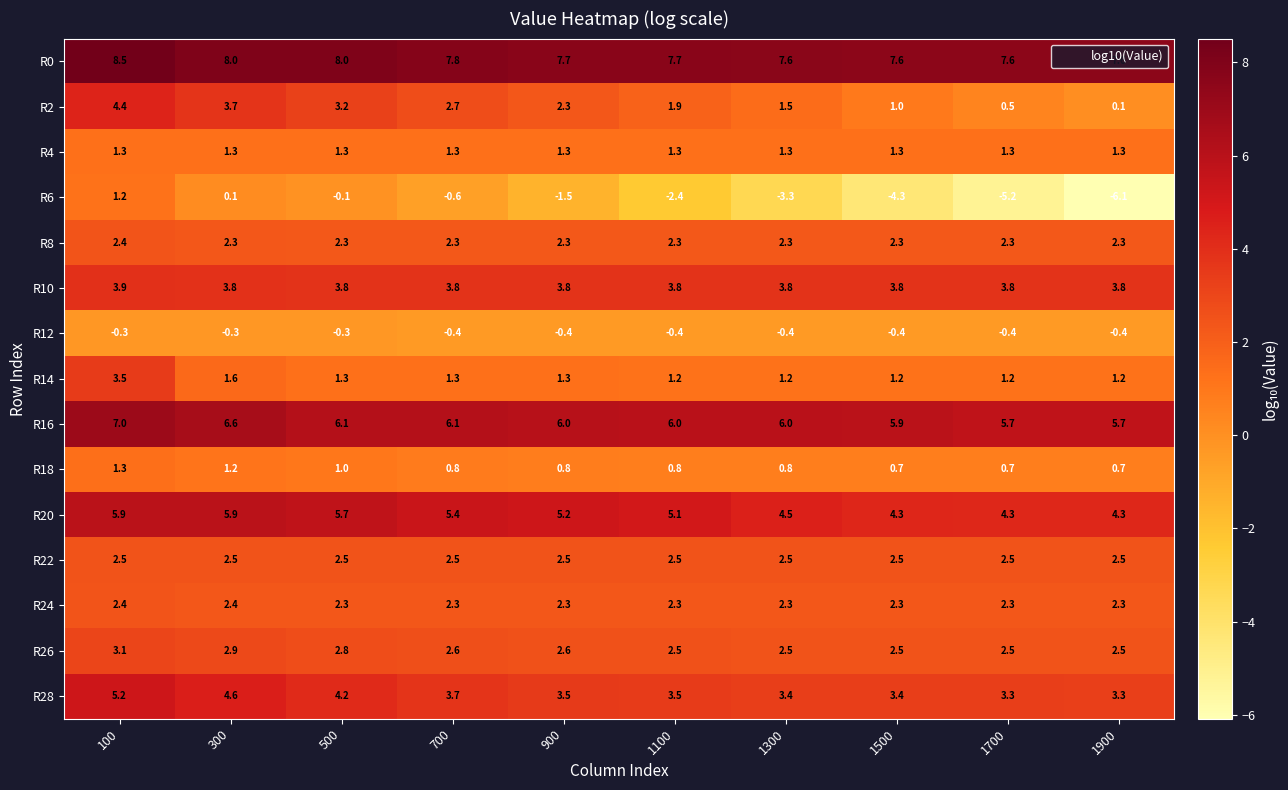

True or false: R22 has a value of 3.3 at 1100.

False